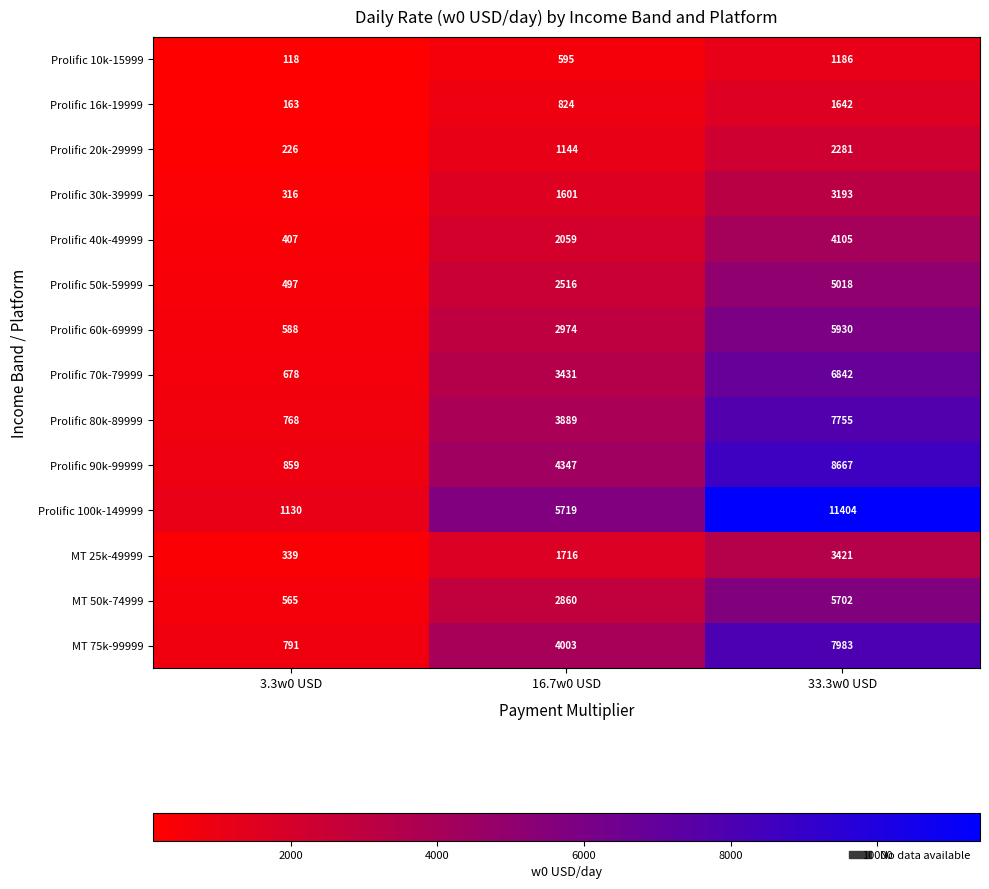

Which series has the largest range (max minus min)?

Prolific 100k-149999